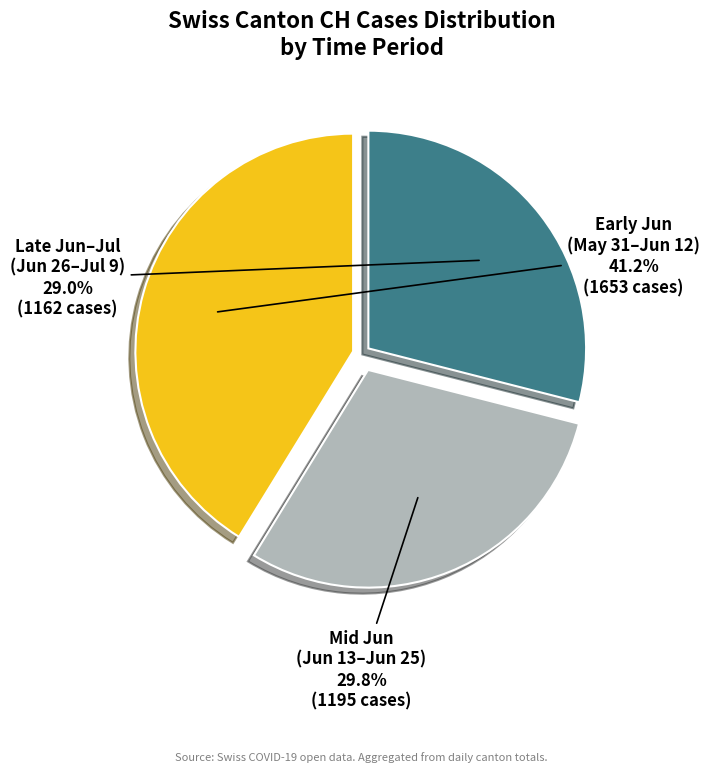

Does any single category account for the majority?

No